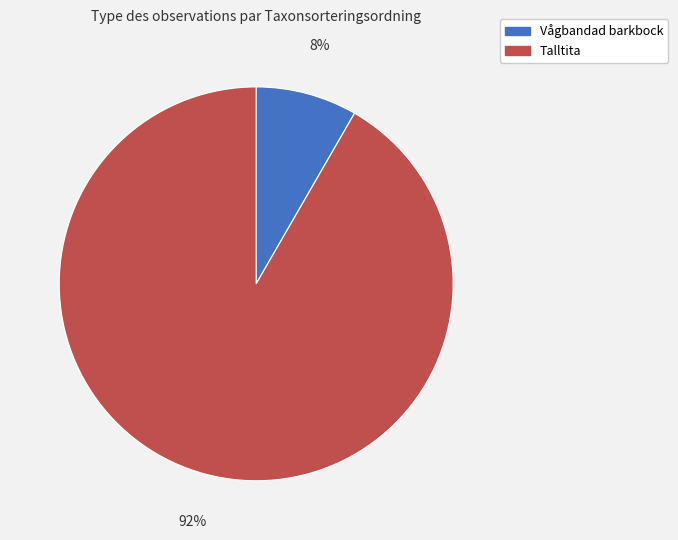

Does Talltita account for over 50% of the chart?

Yes